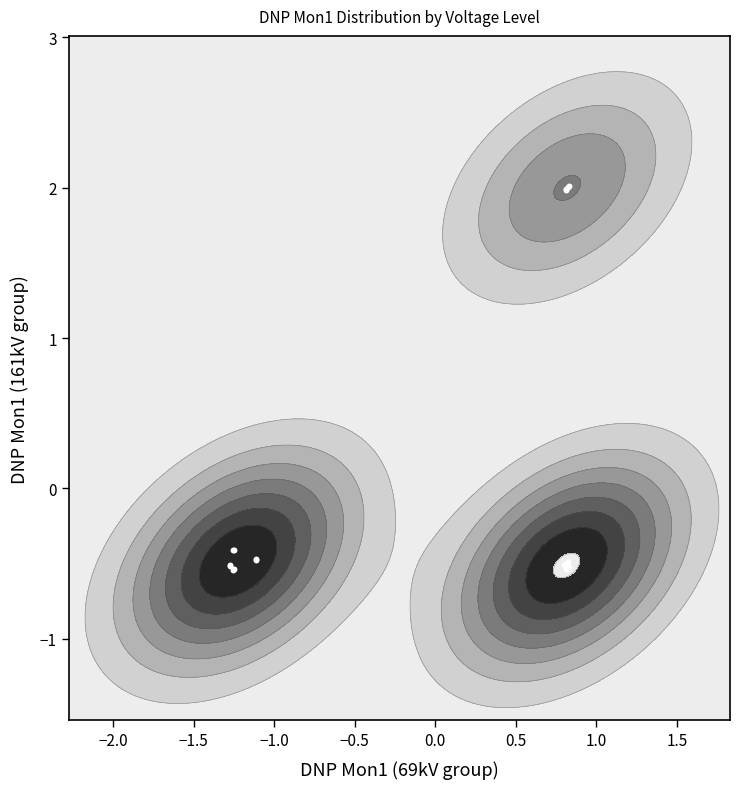

What is the smallest value displayed?

-0.5